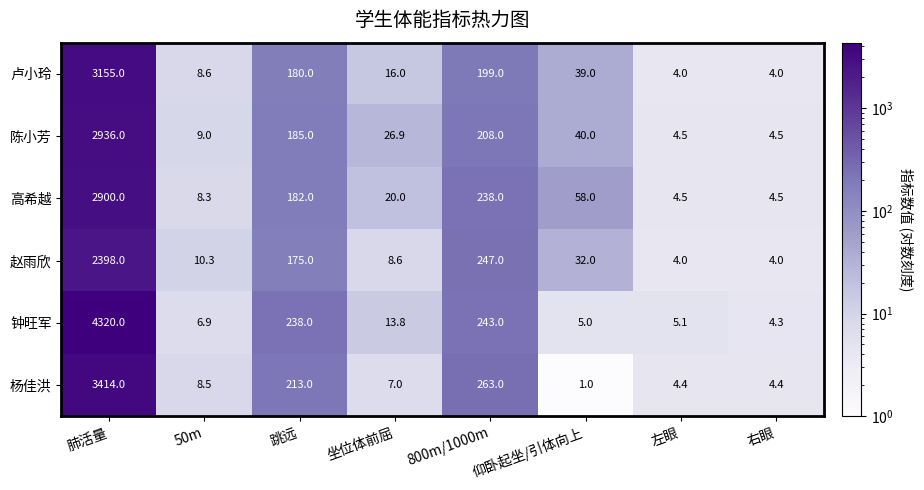

At which label is 钟旺军 closest to 2162?

800m/1000m